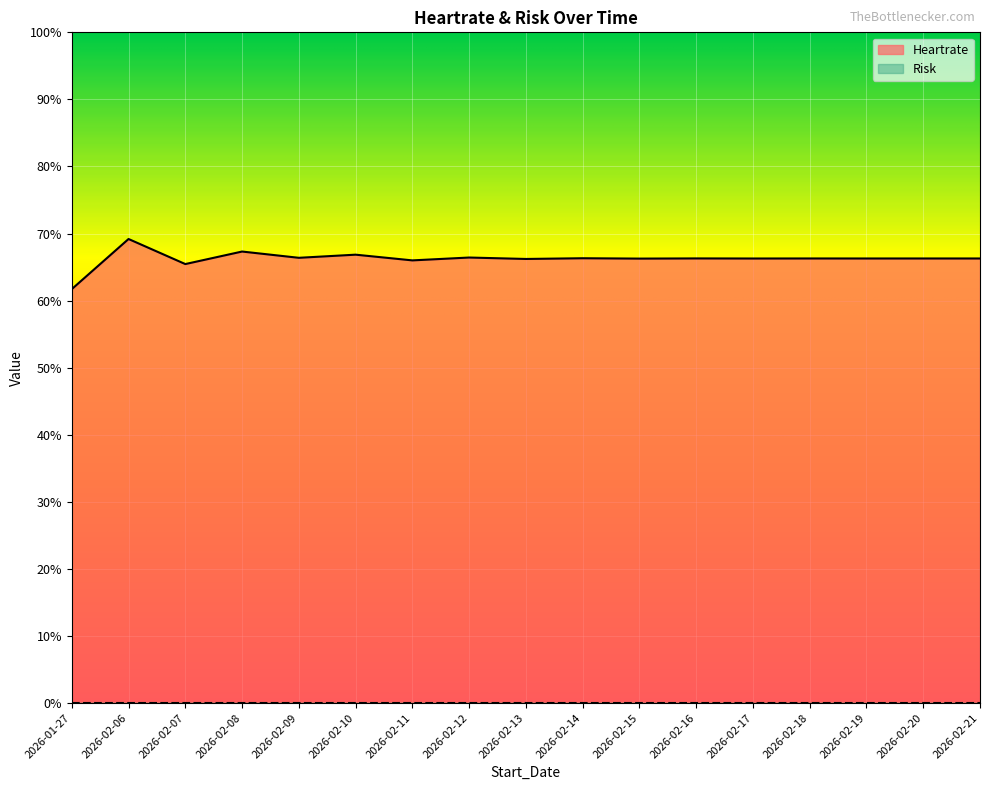

Where does the data first go above 66?

2026-02-06